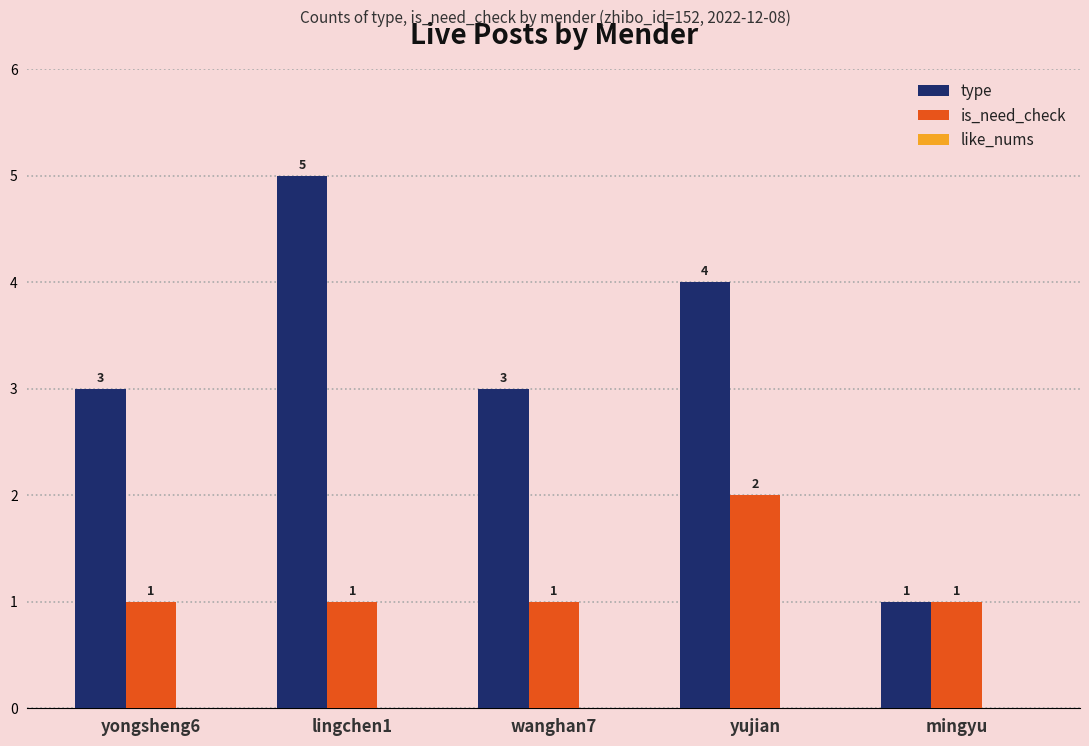

Which series has the widest spread of values?

type